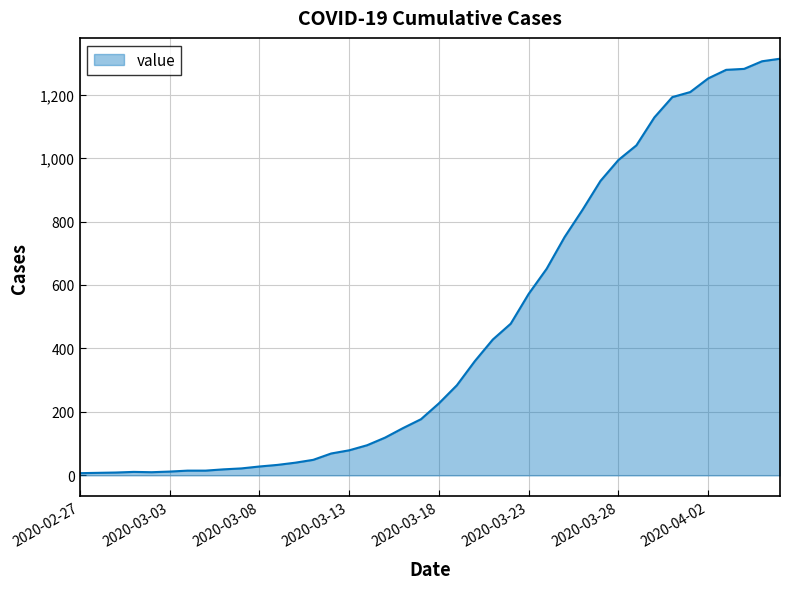

What is the difference between the maximum and minimum values?

1306